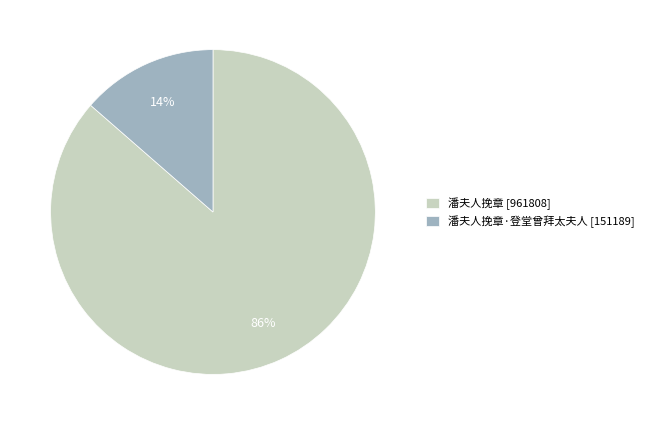

Do 潘夫人挽章 [961808] and 潘夫人挽章·登堂曾拜太夫人 [151189] together represent more than half of the pie?

Yes